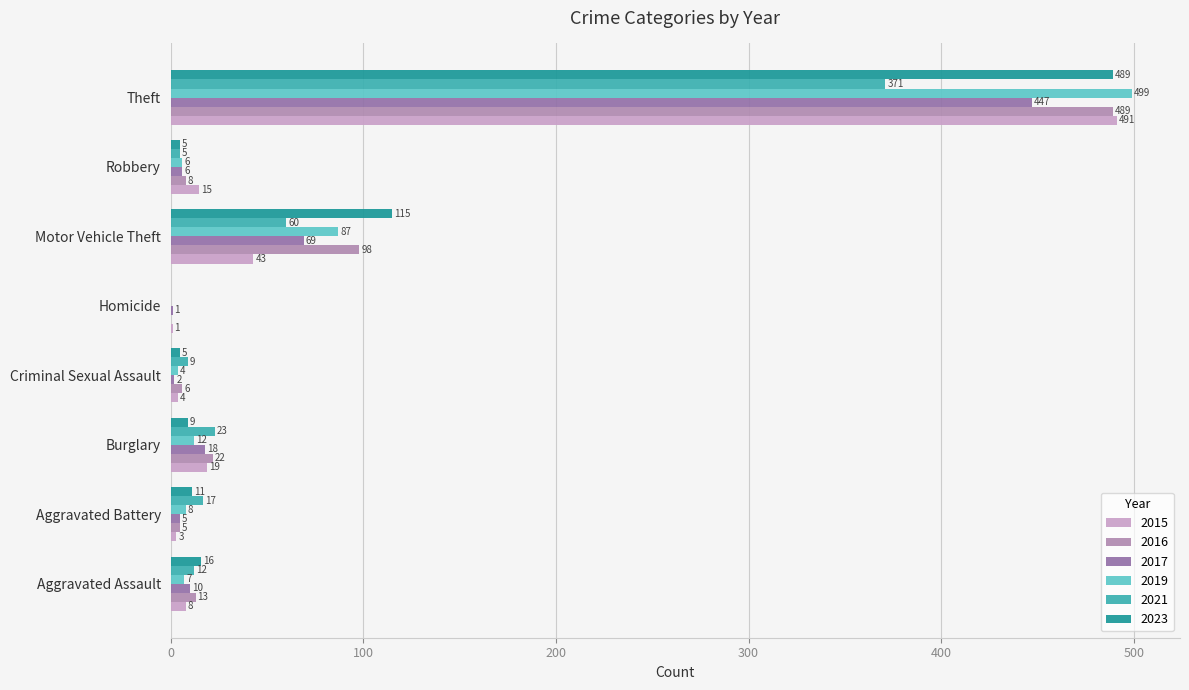

Reading left to right, what are all the values shown in this chart?

2015: 8	3	19	4	1	43	15	491
2017: 10	5	18	2	1	69	6	447
2019: 7	8	12	4	0	87	6	499
2021: 12	17	23	9	0	60	5	371
2023: 16	11	9	5	0	115	5	489
2016: 13	5	22	6	0	98	8	489